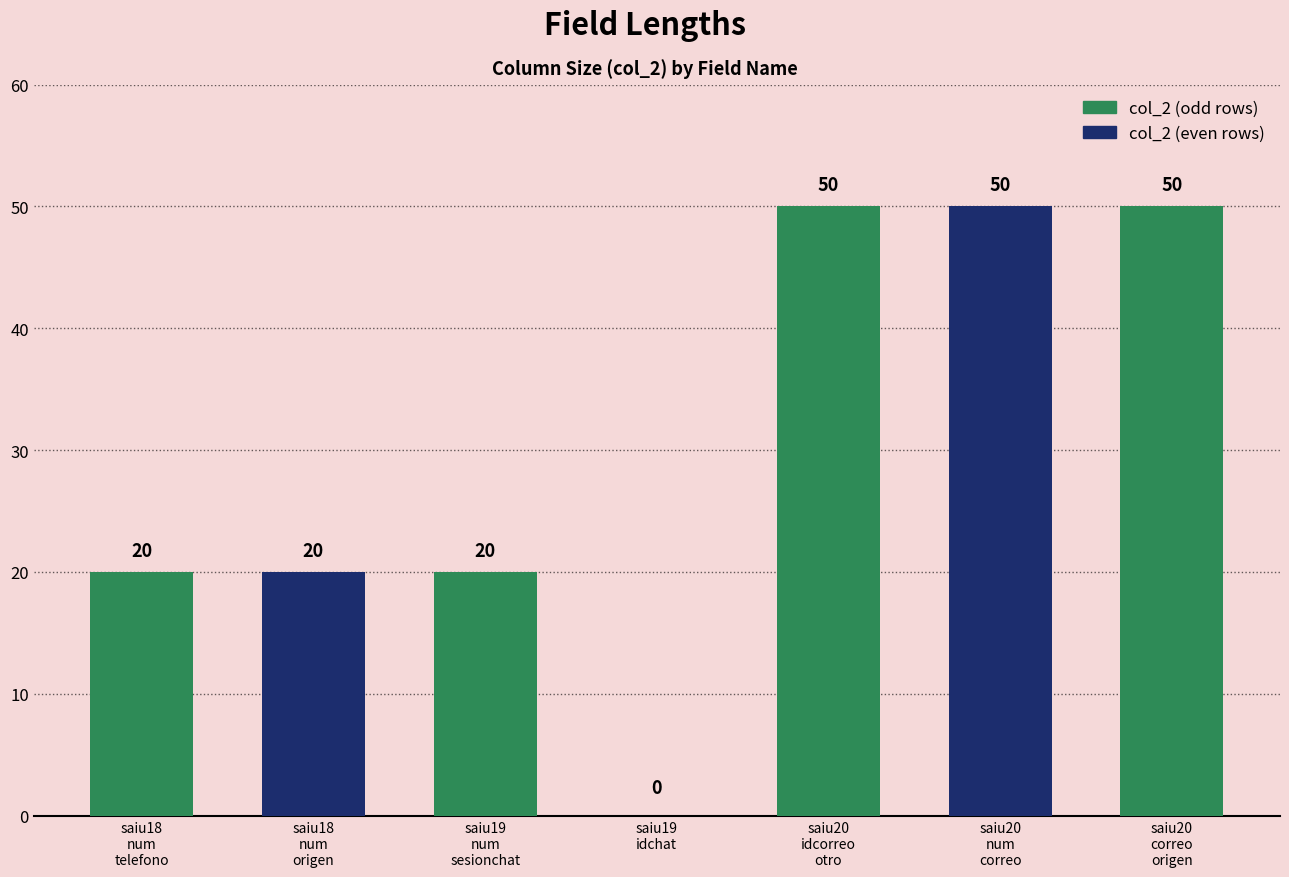

How many values are between 20 and 50?

6